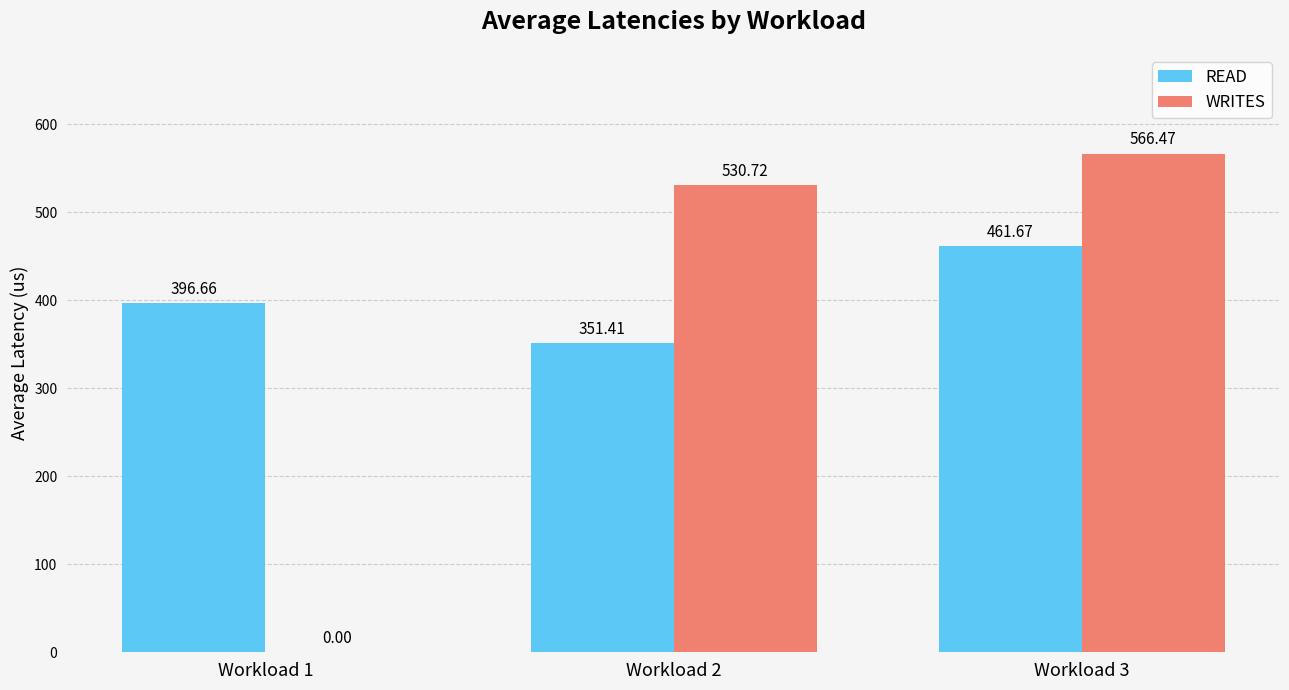

Is the value of READ at Workload 1 greater than the value of WRITES at Workload 2?

No